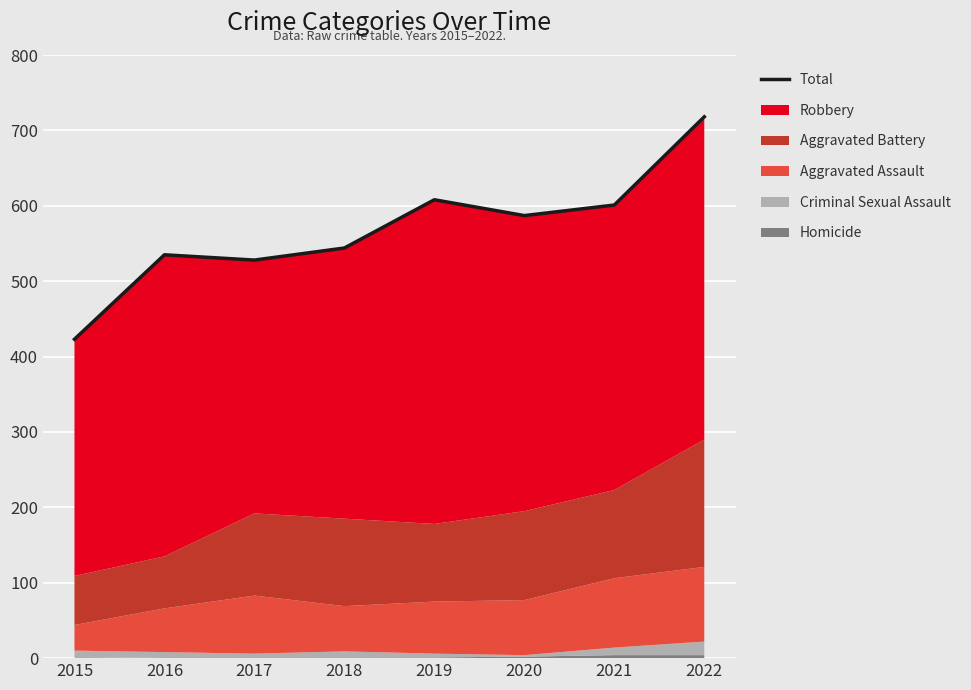

How many lines are shown in the chart?

1